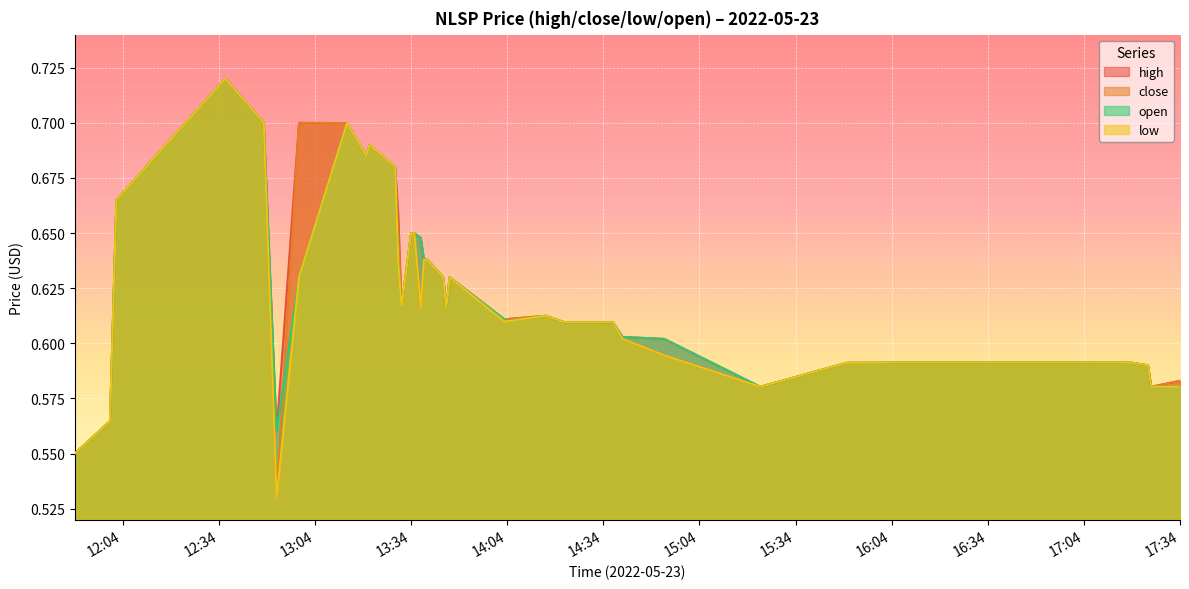

Which category has the highest value in the open series?

2022-05-23 12:36:00